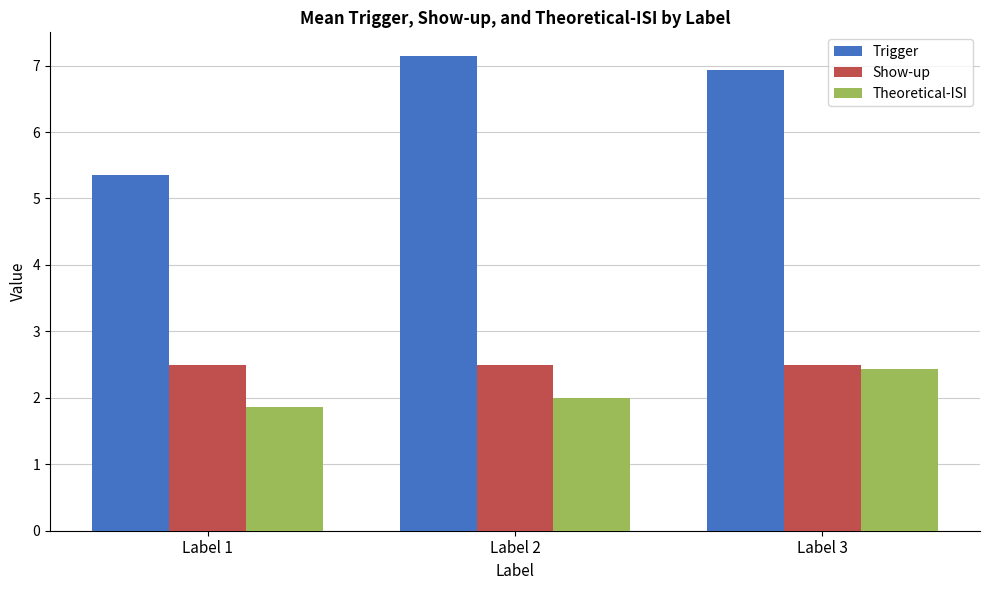

Rank the categories by Theoretical-ISI value from lowest to highest.

Label 1, Label 2, Label 3